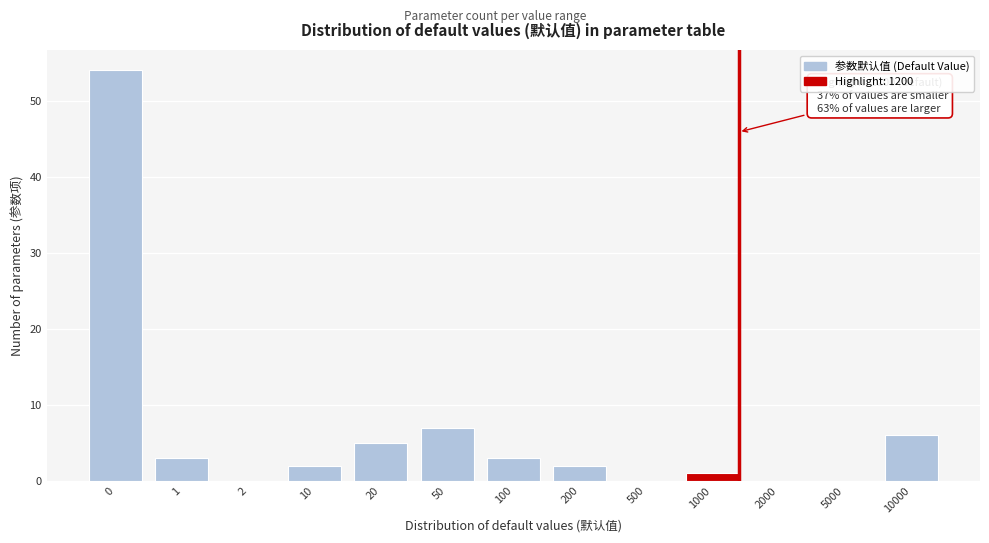

Reading right to left, list all the values displayed in this chart.

10000=6	5000=0	2000=0	1000=1	500=0	200=2	100=3	50=7	20=5	10=2	2=0	1=3	0=54